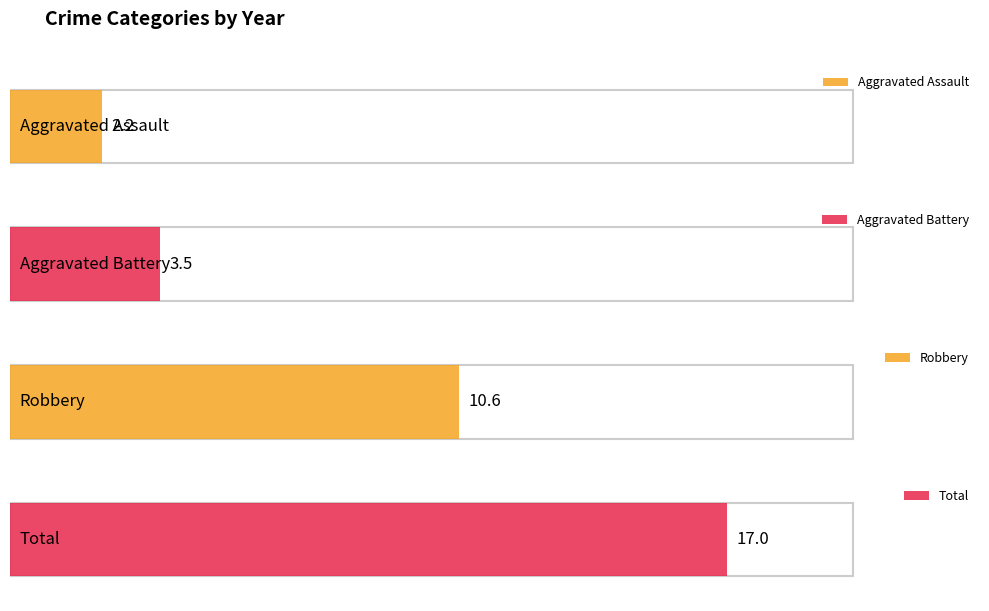

What is the approximate value of Aggravated Assault at 2016?

2